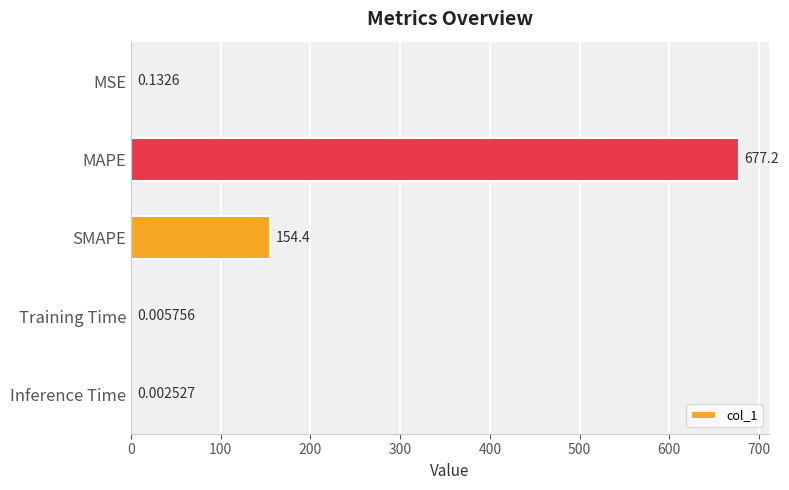

What is the change in value from MAPE to Training Time?

-677.2